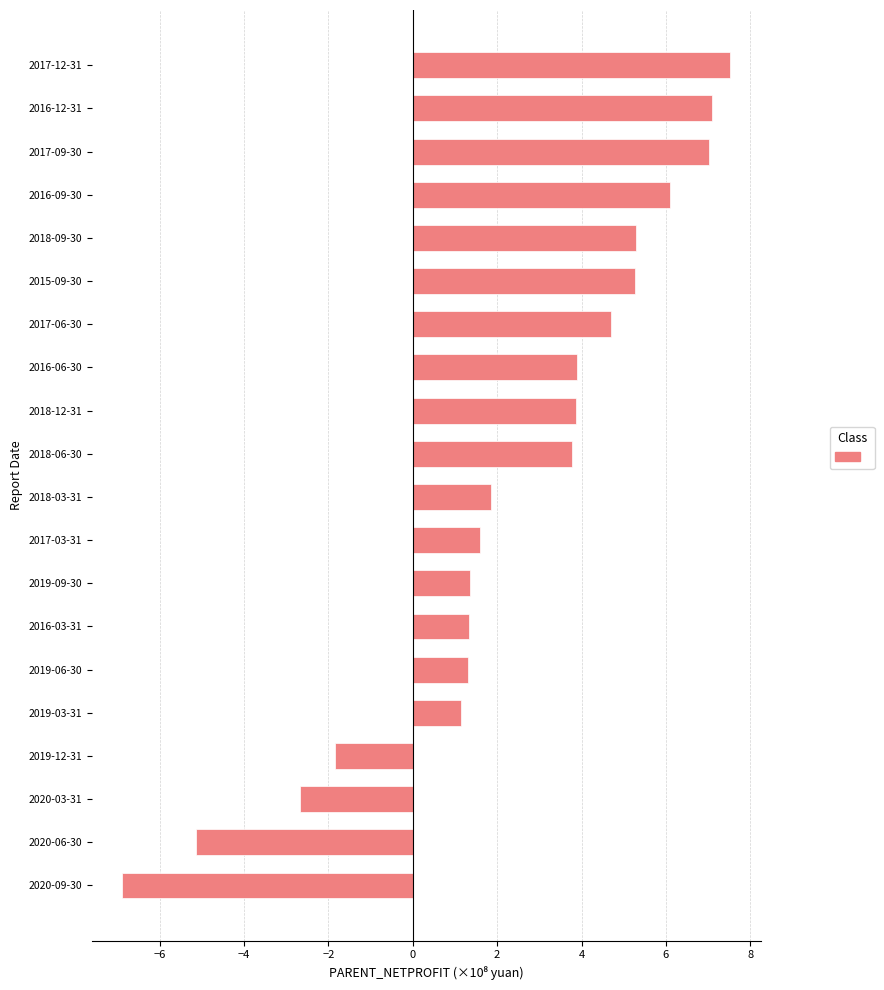

Is it true that the value at 2018-12-31 is 3.9?

True